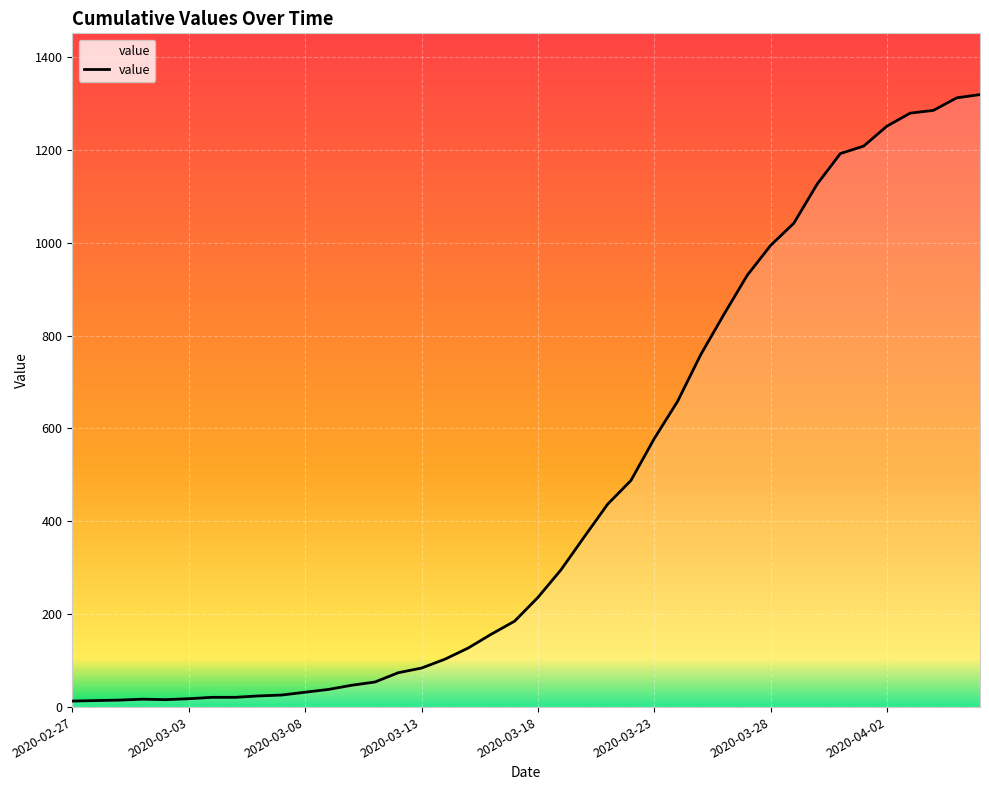

What is the difference between the maximum and minimum values?

1306